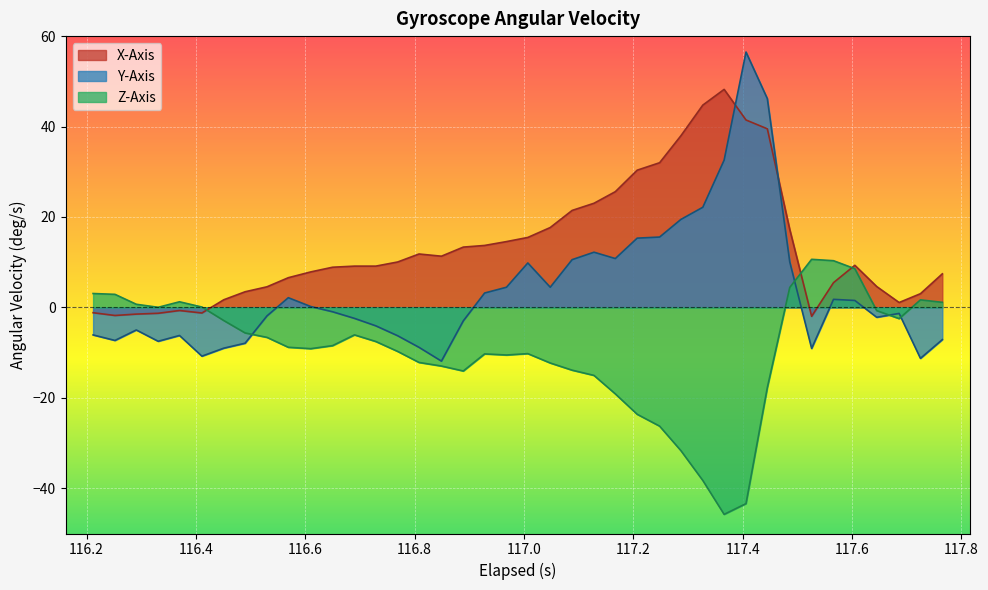

Reading left to right, what are all the values shown in this chart?

x_axis: -1.2	-1.8	-1.5	-1.3	-0.7	-1.2	1.7	3.5	4.6	6.6	7.9	8.9	9.1	9.1	10.0	11.8	11.3	13.3	13.7	14.6	15.5	17.7	21.4	23.0	25.6	30.4	32.0	38.0	44.7	48.2	41.4	39.5	17.2	-2.0	5.5	9.3	4.6	1.1	3.0	7.4
y_axis: -6.1	-7.3	-5.0	-7.5	-6.2	-10.8	-9.0	-7.9	-1.9	2.1	0.2	-1.0	-2.4	-4.1	-6.3	-8.8	-11.9	-3.0	3.2	4.5	9.8	4.5	10.6	12.2	10.8	15.3	15.6	19.5	22.1	32.6	56.5	46.2	10.1	-9.1	1.8	1.5	-2.2	-1.3	-11.3	-7.1
z_axis: 3.1	2.9	0.7	0.0	1.2	0.1	-2.9	-5.6	-6.6	-8.8	-9.1	-8.5	-6.1	-7.5	-9.7	-12.2	-13.0	-14.1	-10.3	-10.5	-10.2	-12.3	-13.9	-15.0	-19.1	-23.6	-26.3	-31.7	-38.3	-45.8	-43.4	-17.7	4.4	10.6	10.3	8.6	-0.7	-2.5	1.7	1.1